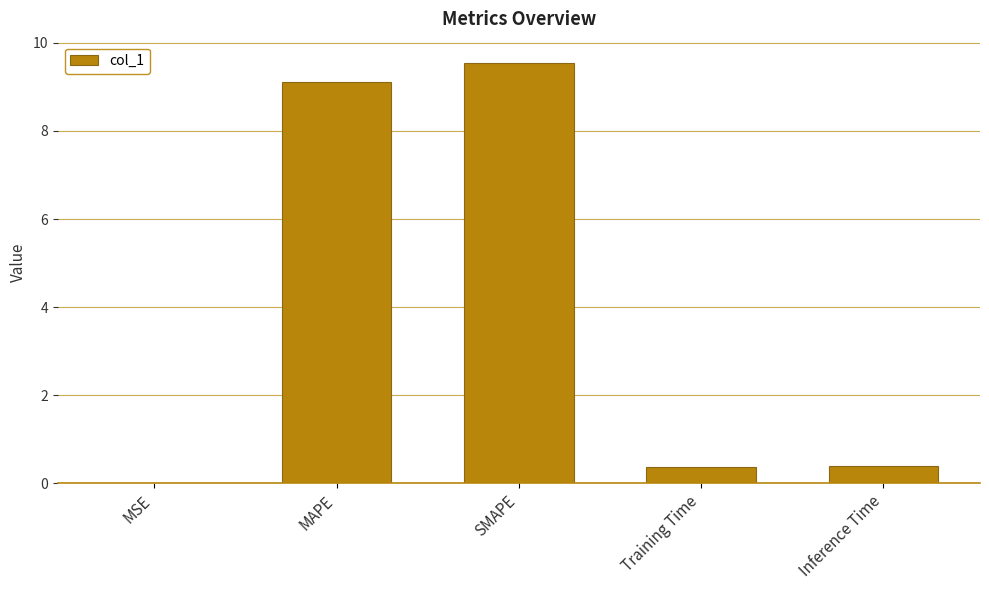

Is it true that the value at MAPE is 9.1?

True